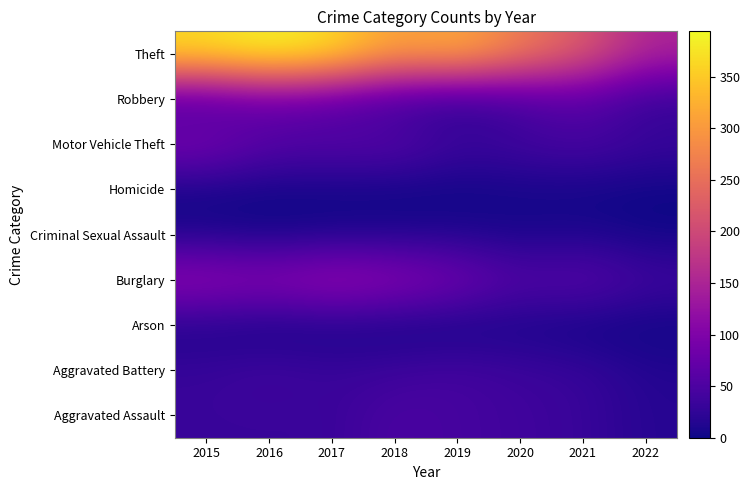

At how many categories does at least one series exceed 266?

6